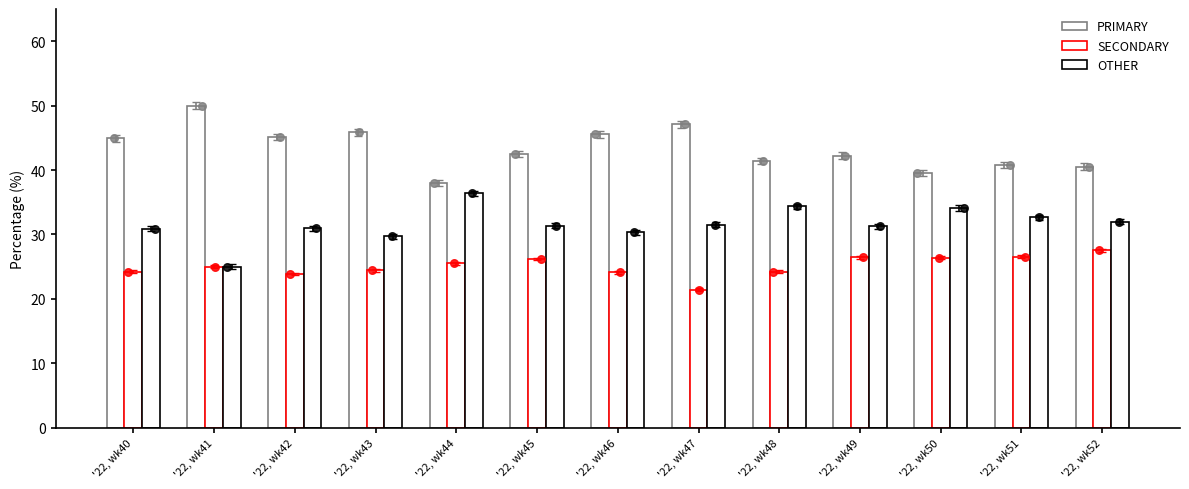

At which category is the sum across all series the highest?

'22, wk43